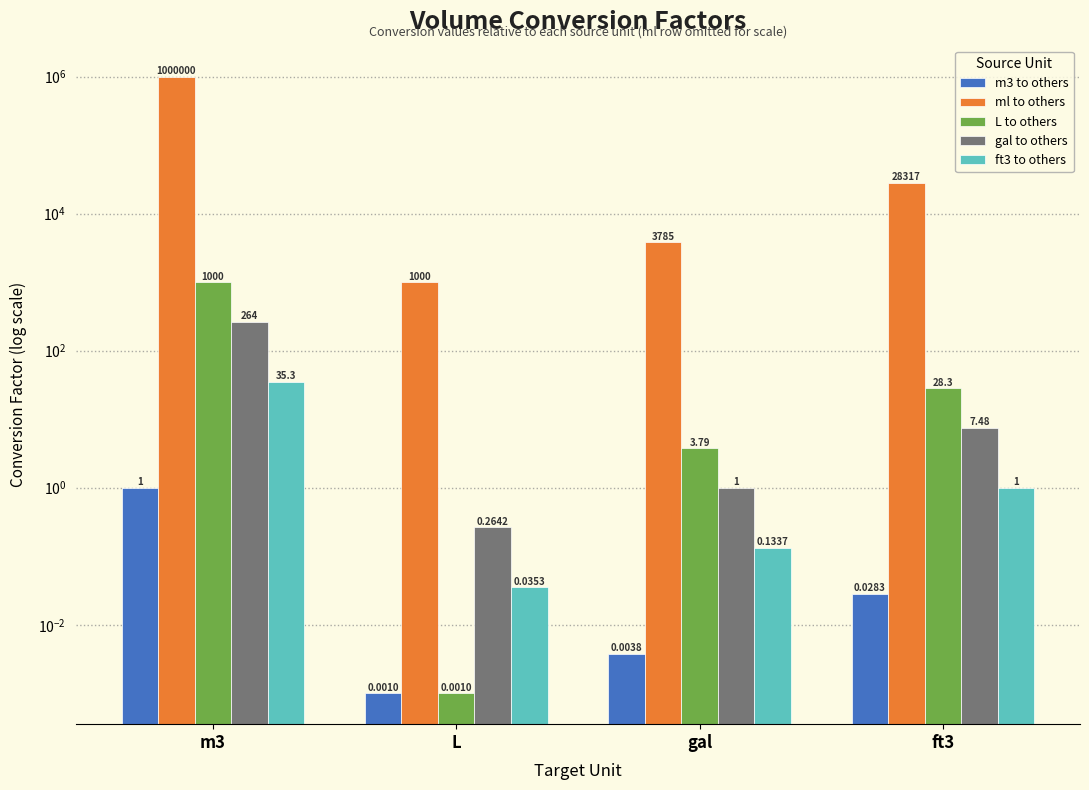

What are all the series names shown in the legend?

m3 to others, ml to others, L to others, gal to others, ft3 to others